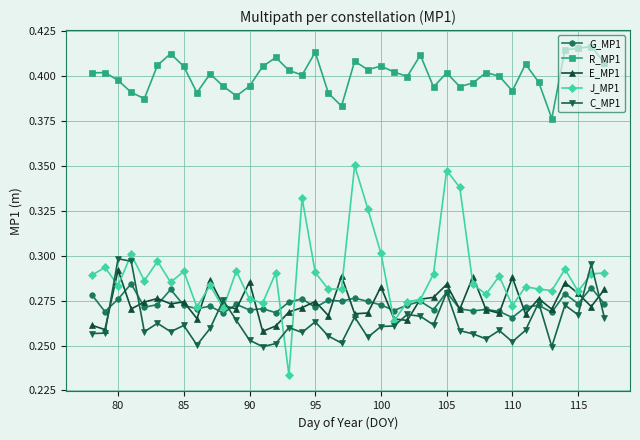

Which series has the widest spread of values?

J_MP1